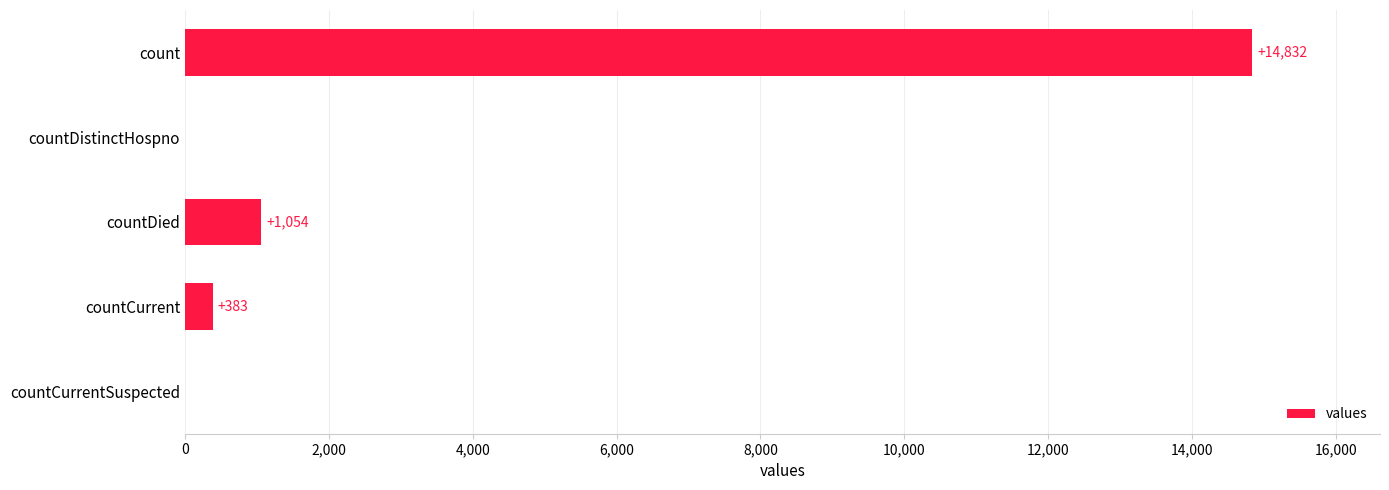

The value at countCurrentSuspected is 0. True or false?

True